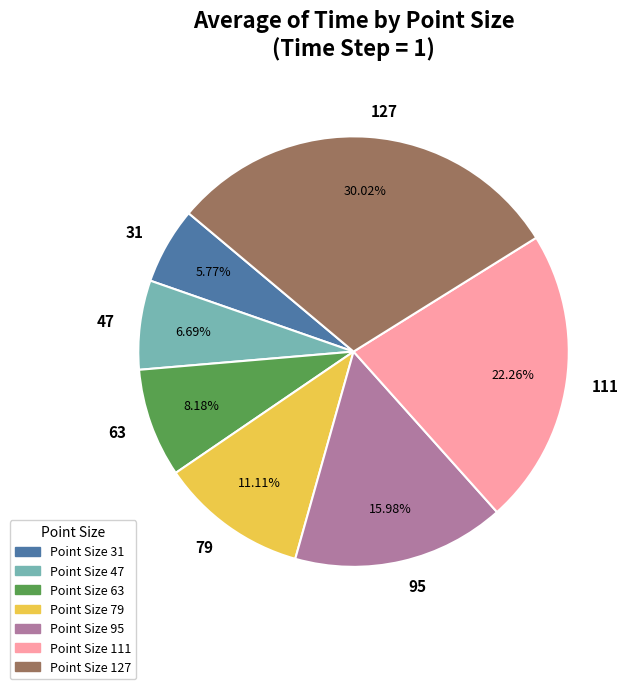

Approximately how many times larger is the value at Point Size 127 compared to Point Size 111?

1.3